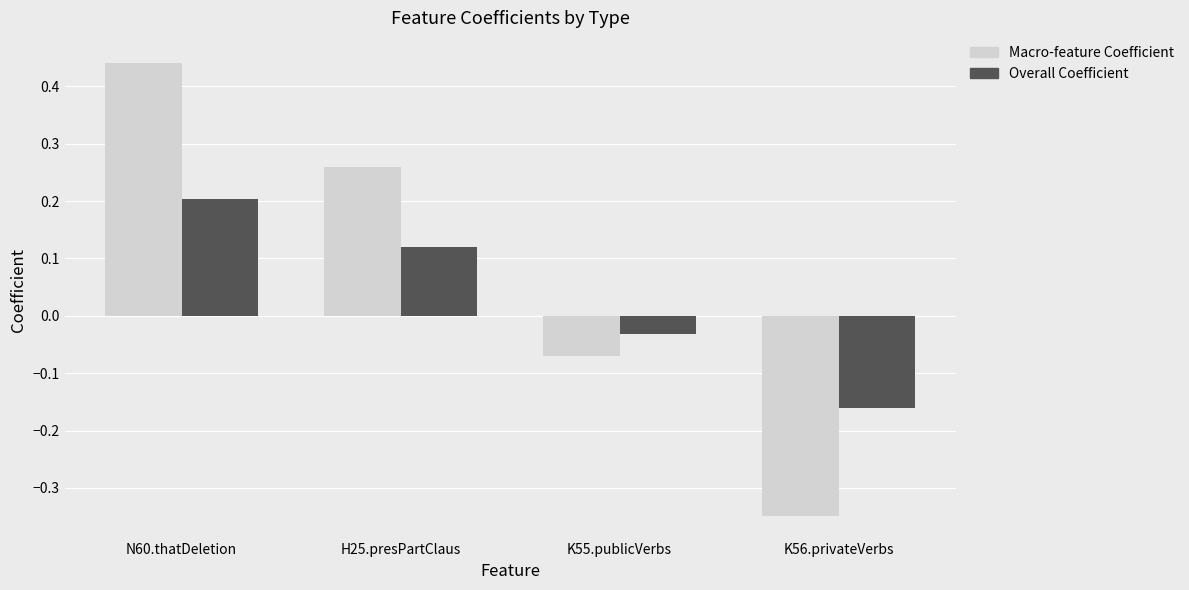

At which label is Overall Coefficient closest to 0?

K55.publicVerbs